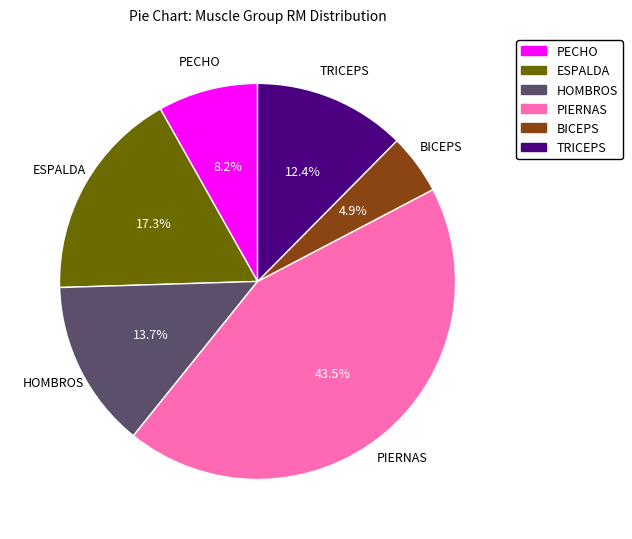

Count the number of slices in the pie.

6